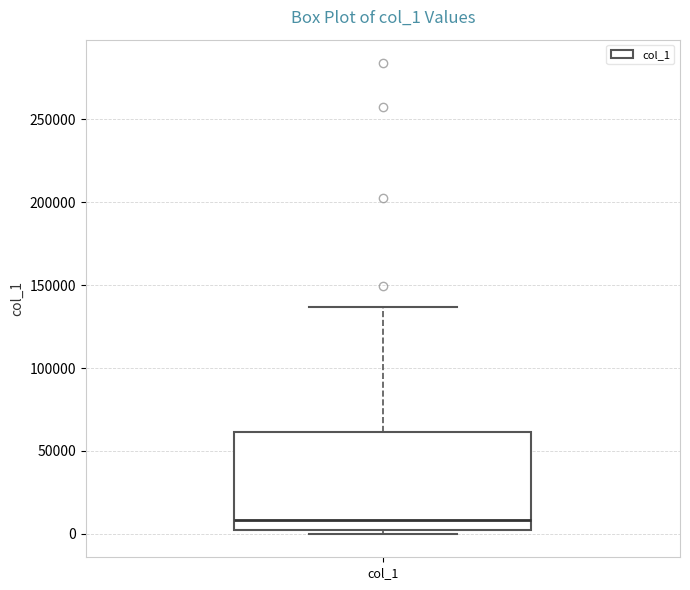

Transcribe this box plot: give where the median line is, the range the box spans, and where the two whiskers end, as read against the y-axis. The values are not printed on the chart, so give them approximately, as read against the axis.

median 10000, box 0 to 60000, whiskers 0 (just below the box's lower edge) to 135000